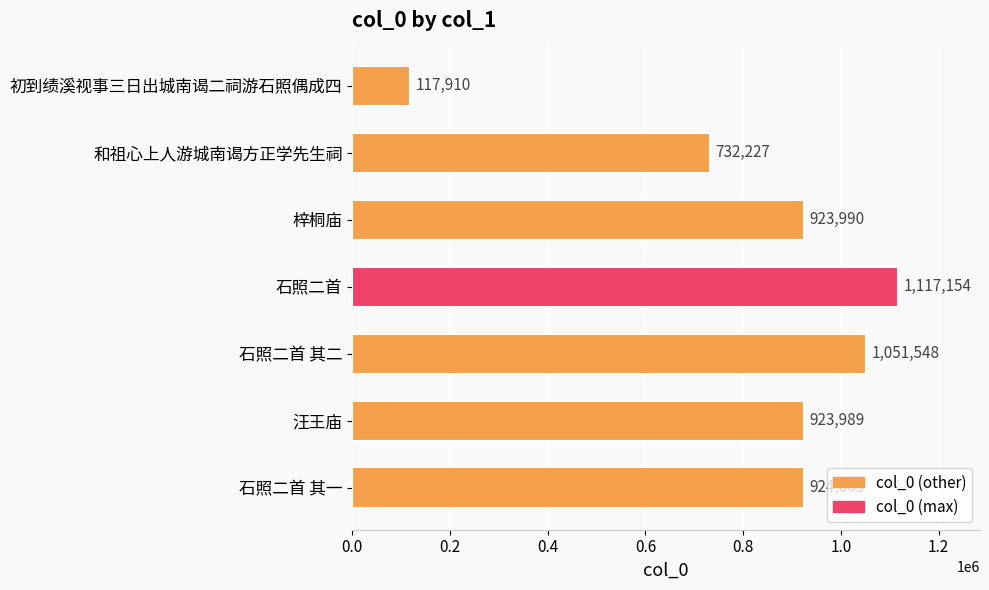

List the labels in order of value, largest first.

石照二首, 石照二首 其二, 石照二首 其一, 梓桐庙, 汪王庙, 和祖心上人游城南谒方正学先生祠, 初到绩溪视事三日出城南谒二祠游石照偶成四